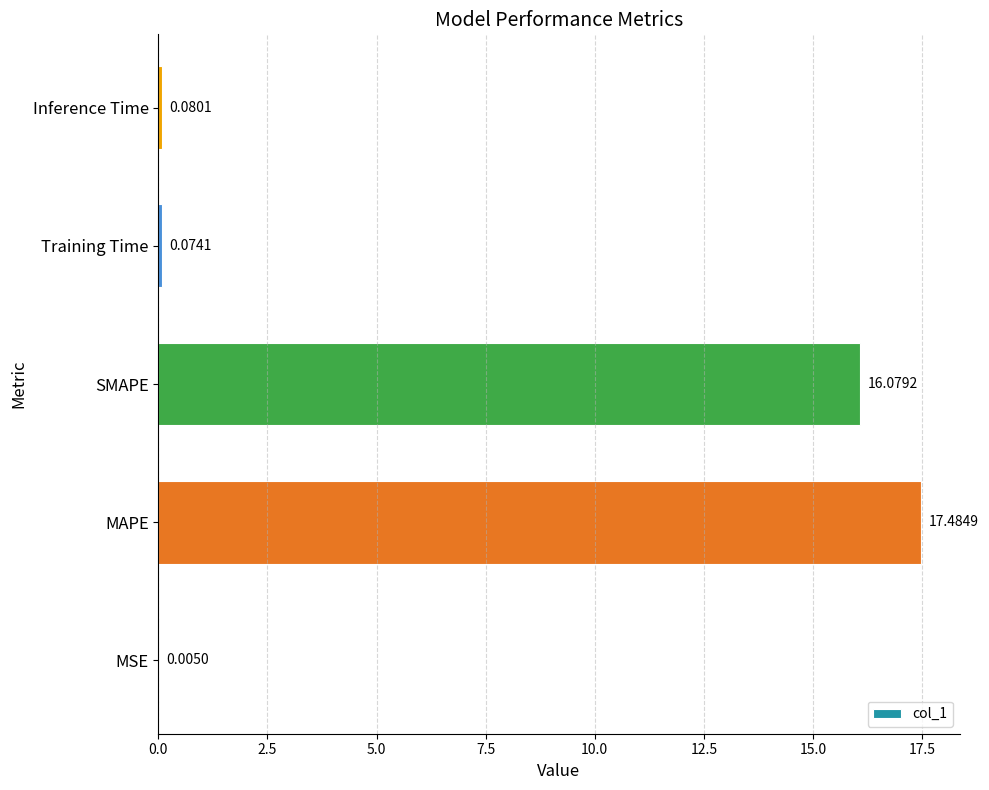

What is the sum of the values at SMAPE and MSE?

16.1